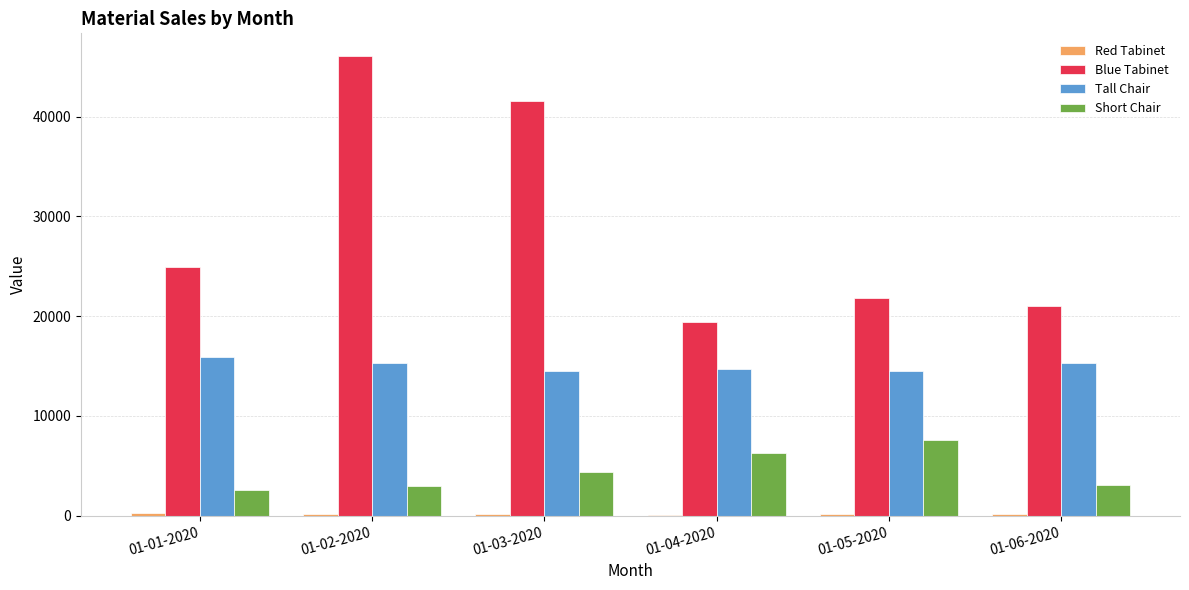

Is the value of Short Chair at 01-06-2020 greater than the value of Blue Tabinet at 01-02-2020?

No